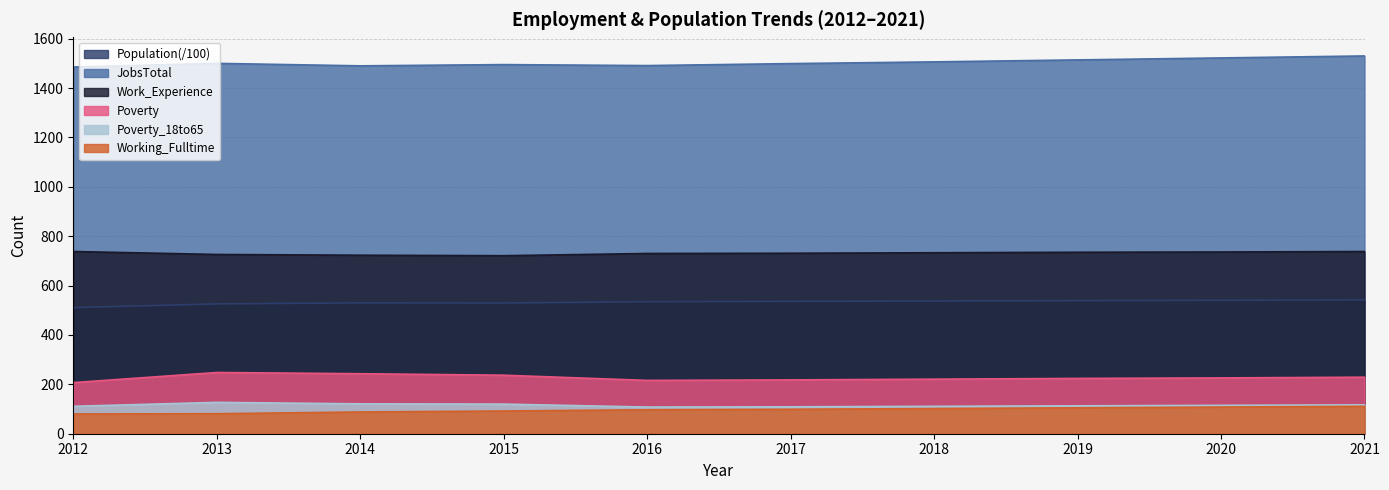

At 2019, list the series in order from smallest to largest.

Working_Fulltime, Poverty_18to65, Poverty, Population_scaled, Work_Experience, JobsTotal